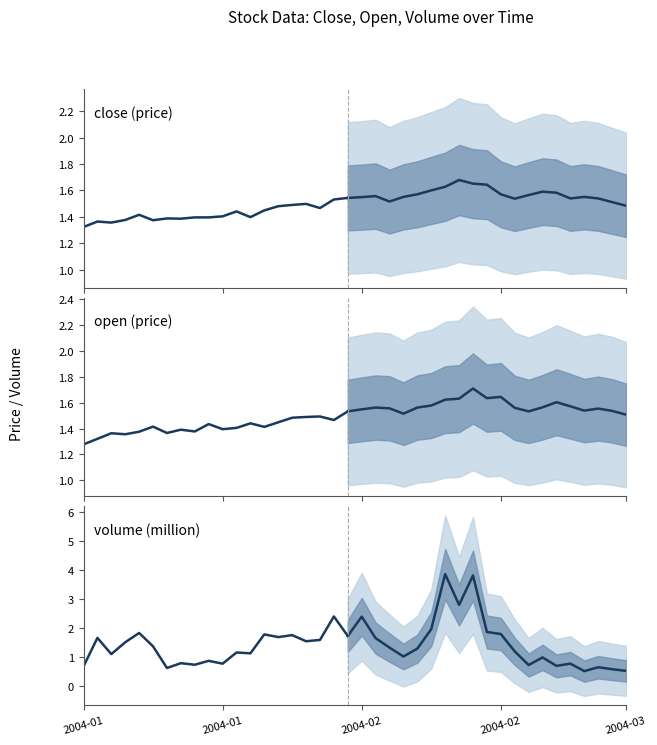

Is the value of open at 6 greater than the value of close at 5?

No